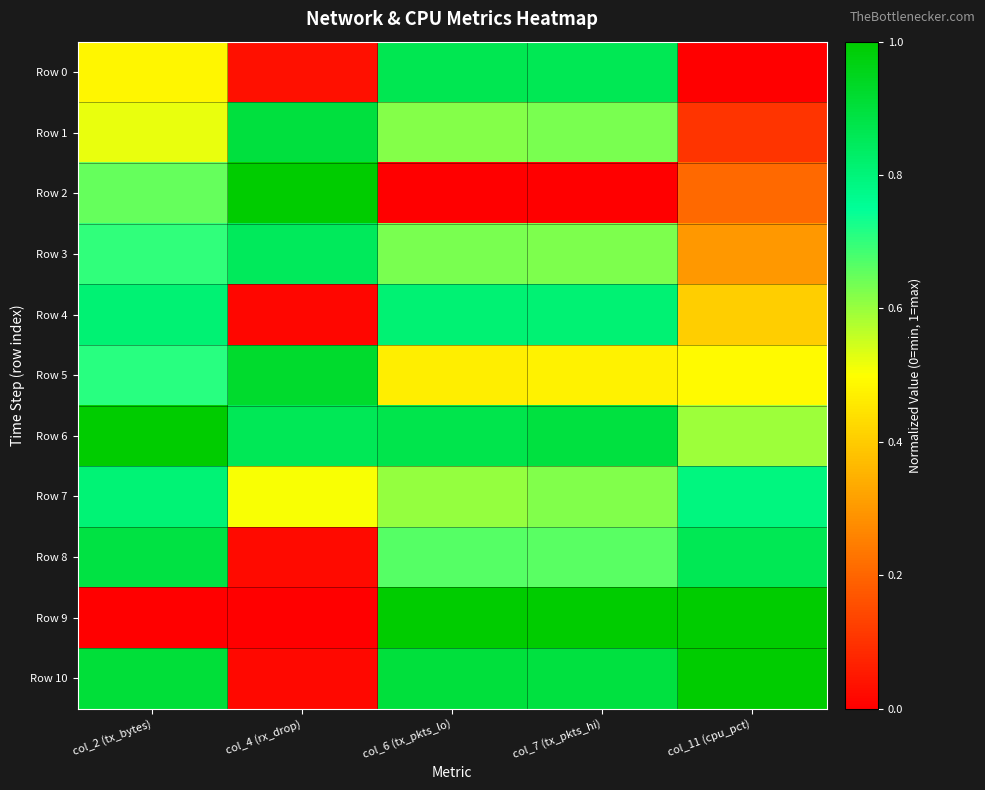

Rank the series at col_6 (tx_pkts_lo) from lowest to highest value.

Row 2, Row 5, Row 7, Row 1, Row 3, Row 8, Row 4, Row 0, Row 6, Row 10, Row 9